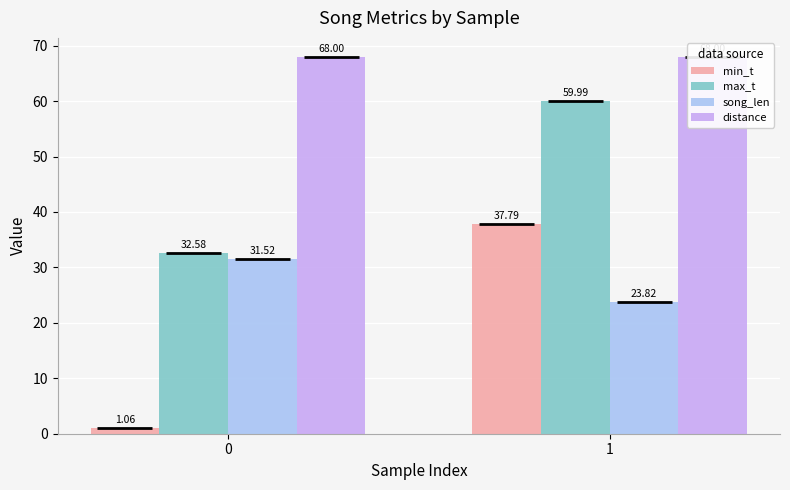

Rank the series by their maximum value, from lowest to highest.

song_len, min_t, max_t, distance